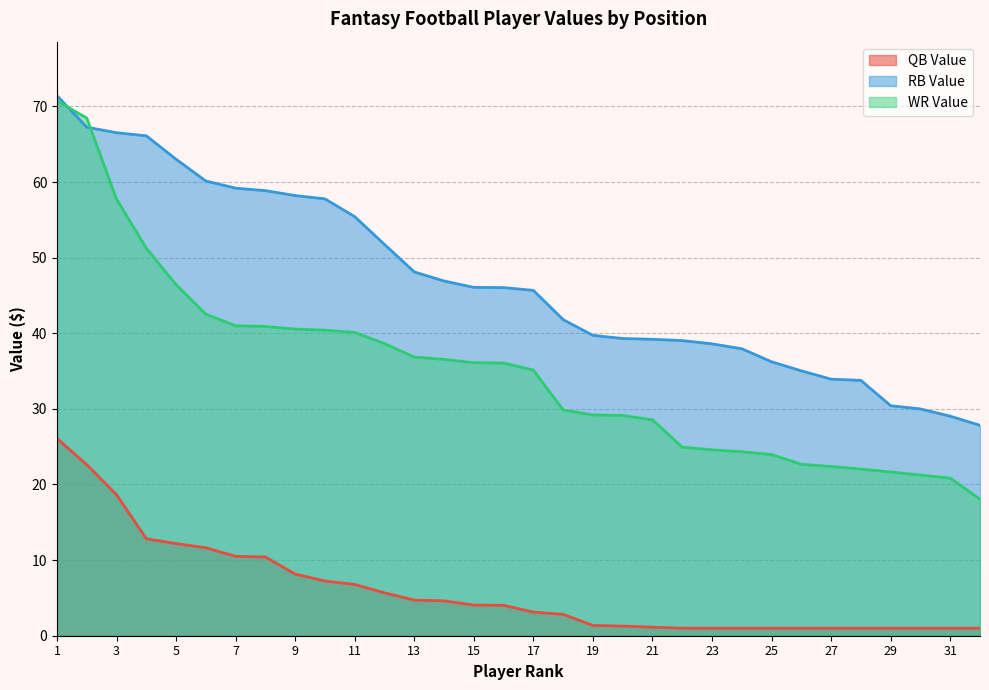

At which label does WR Value reach its minimum?

32